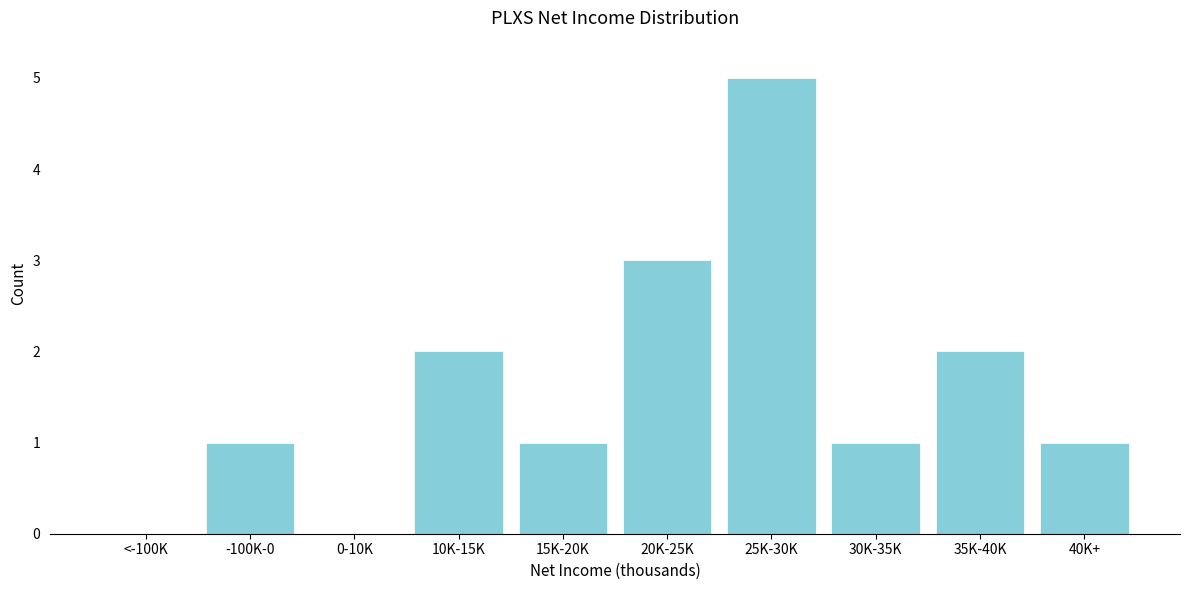

Reading right to left, what are all the values shown in this chart?

40K+=1	35K-40K=2	30K-35K=1	25K-30K=5	20K-25K=3	15K-20K=1	10K-15K=2	0-10K=0	-100K-0=1	<-100K=0